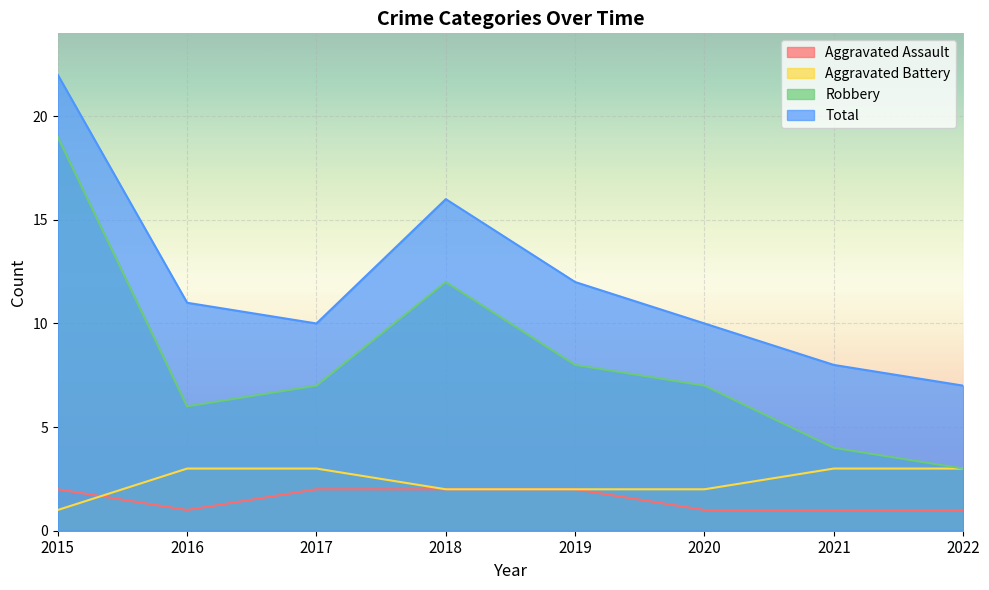

How many lines are shown in the chart?

4